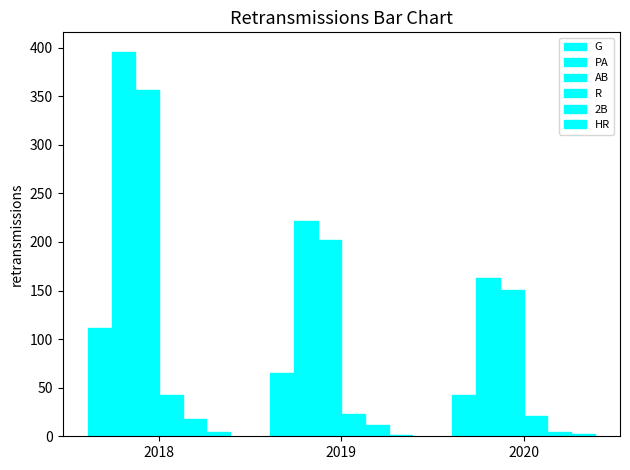

Which category has the lowest value in the G series?

2020